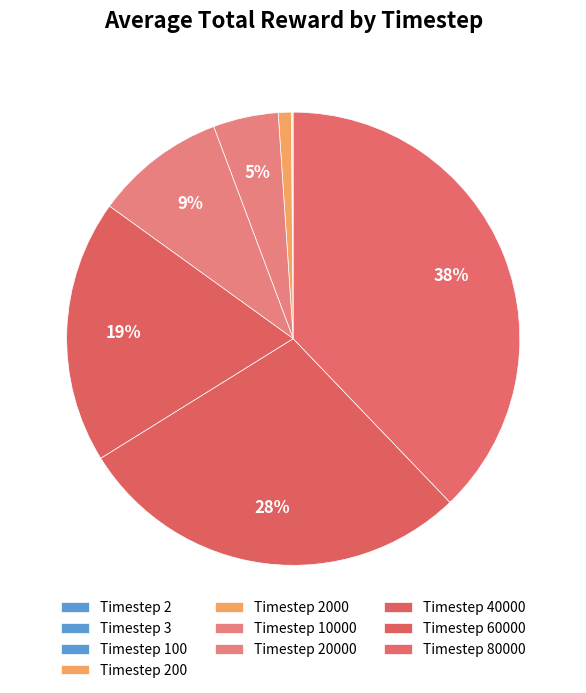

How many slices are in this pie chart?

10